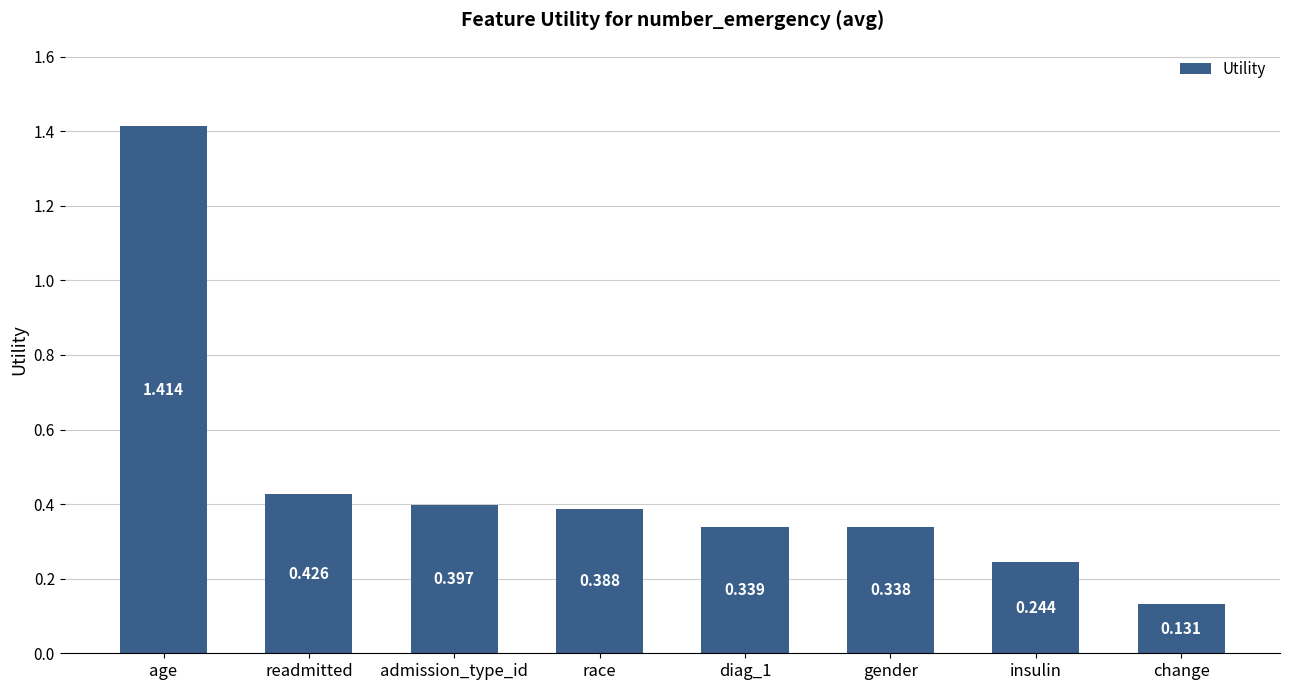

What is the label of the 7th bar from the left?

insulin